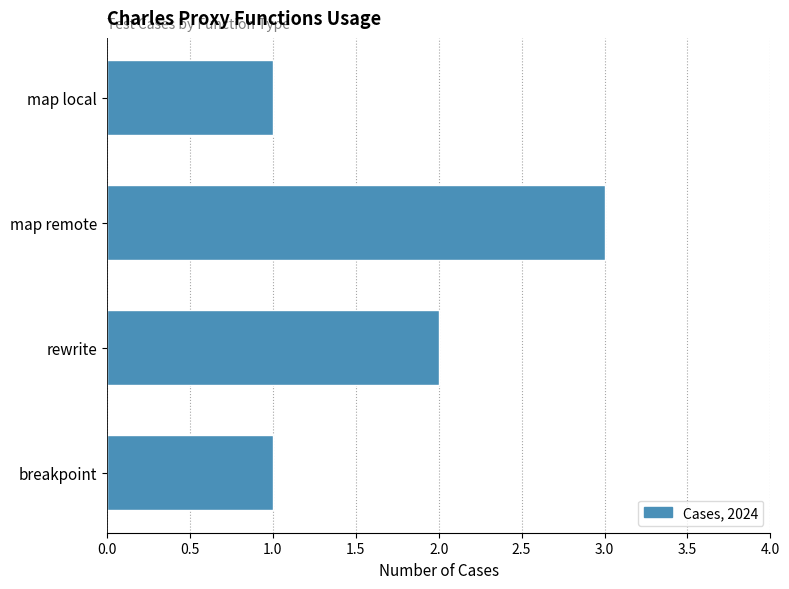

The value at map local is 1. True or false?

True